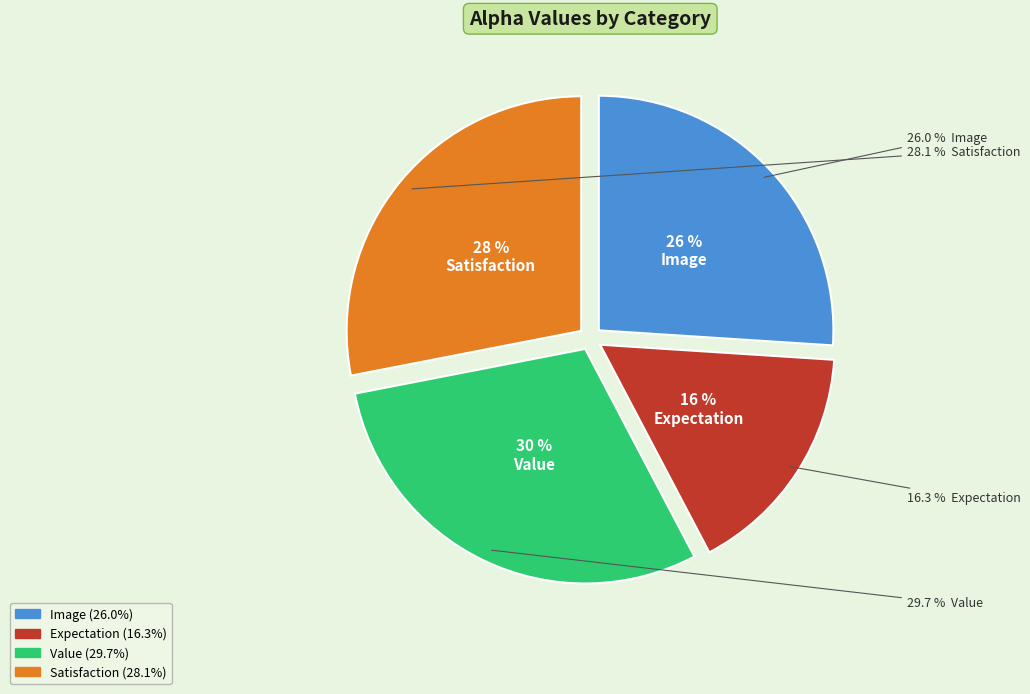

True or false: Image accounts for 26% of the total.

True